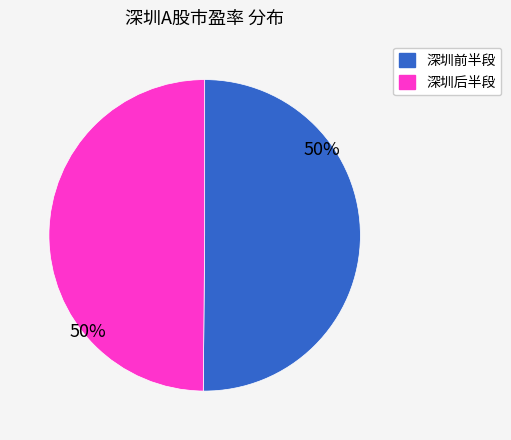

Approximately how many times larger is the value at 深圳后半段 compared to 深圳前半段?

1.0